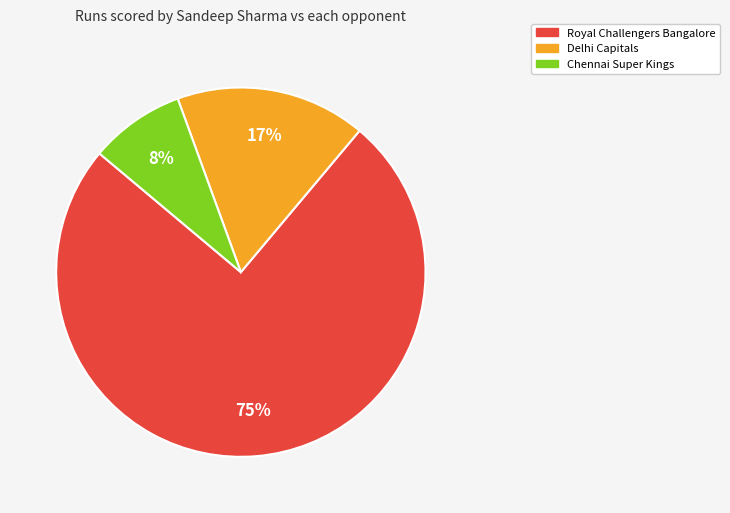

To the nearest percent, what is the difference between the largest and smallest slice percentages?

67%